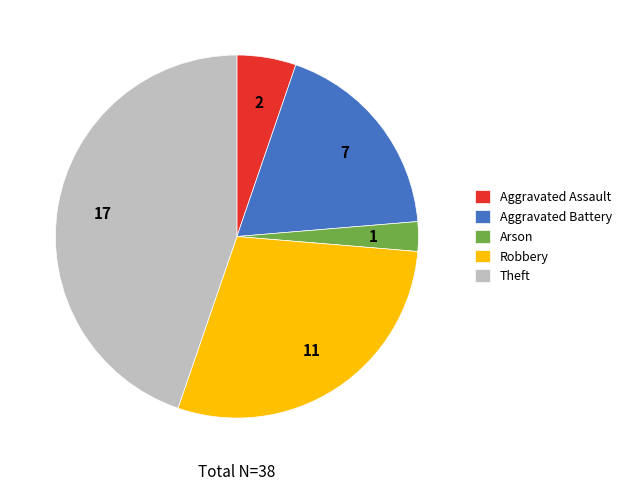

Between Aggravated Assault and Robbery, which is larger?

Robbery